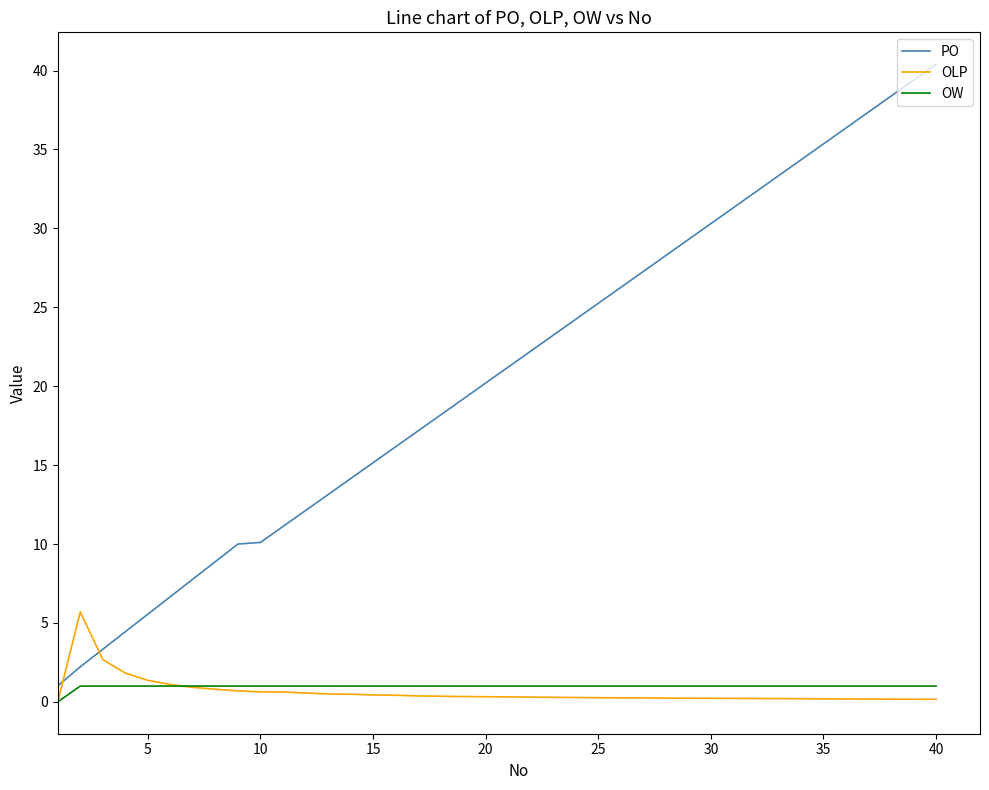

What is the lowest value of the PO series?

1.0